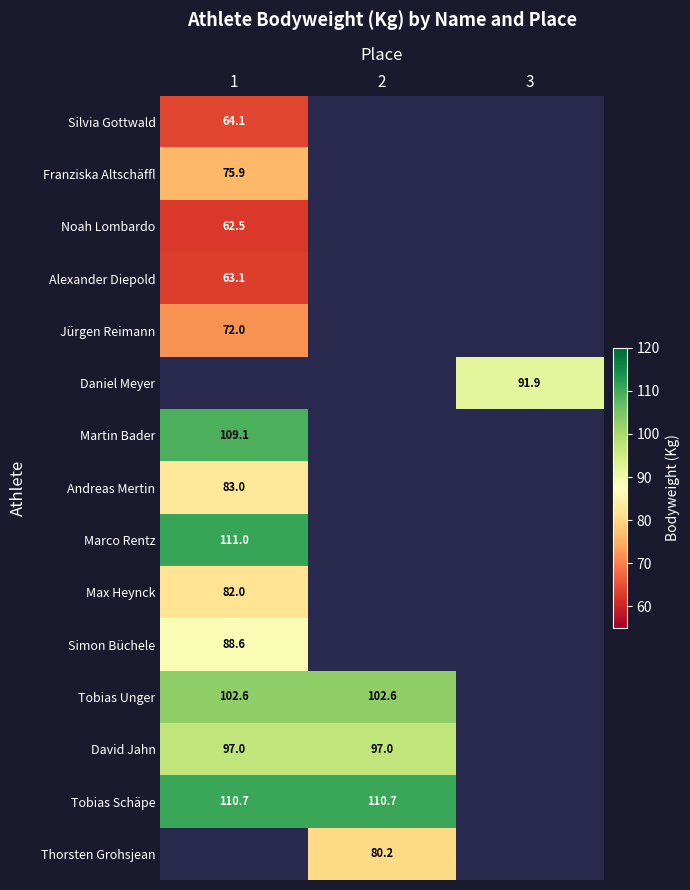

True or false: Daniel Meyer has a value of 135.6 at 3.

False